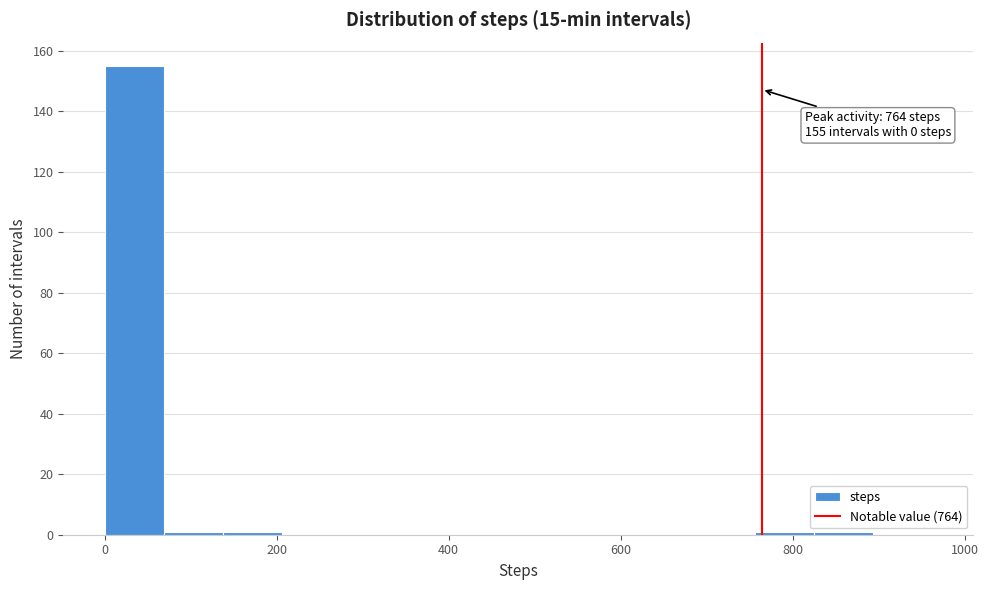

Around what value on the x-axis is the tallest bar? Give the approximate position of its centre, as read against the axis.

40